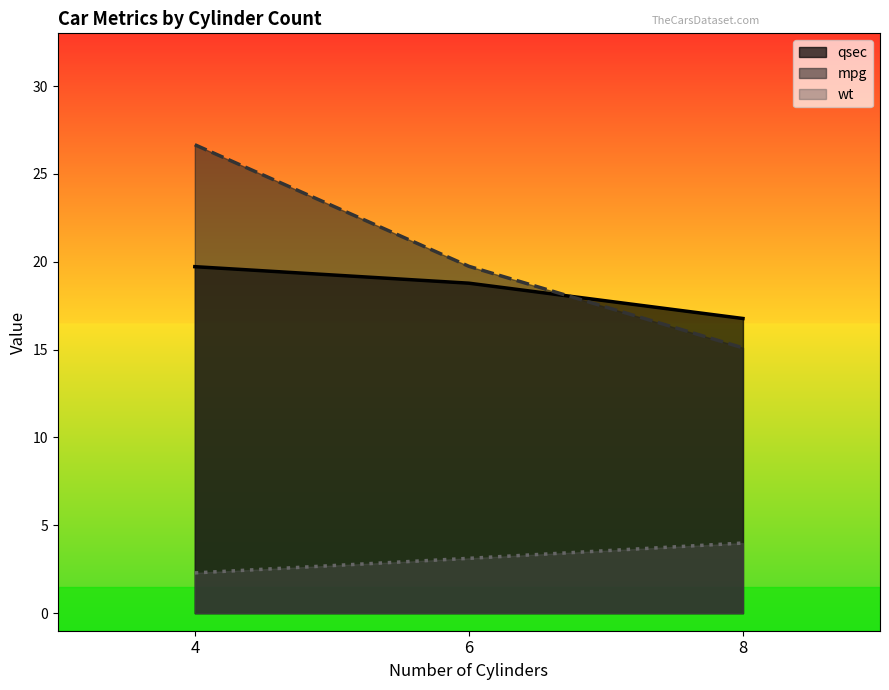

How many lines are shown in the chart?

3